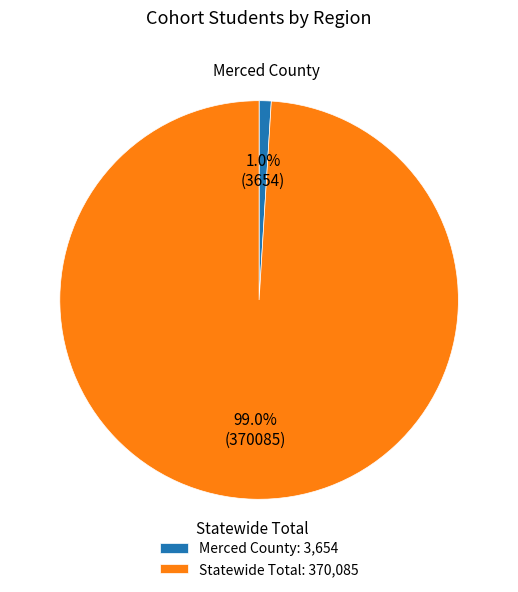

To the nearest percent, what is the difference between the largest and smallest slice percentages?

98%